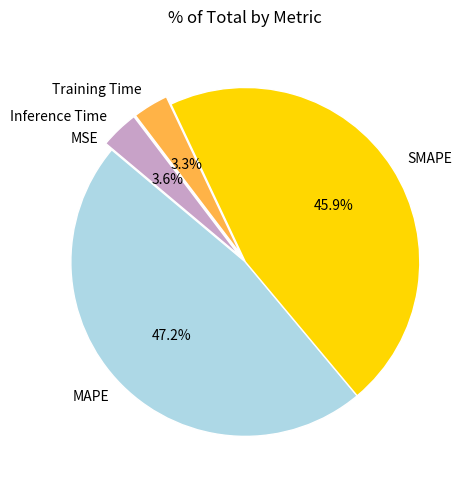

Which category has the biggest portion of the pie?

MAPE